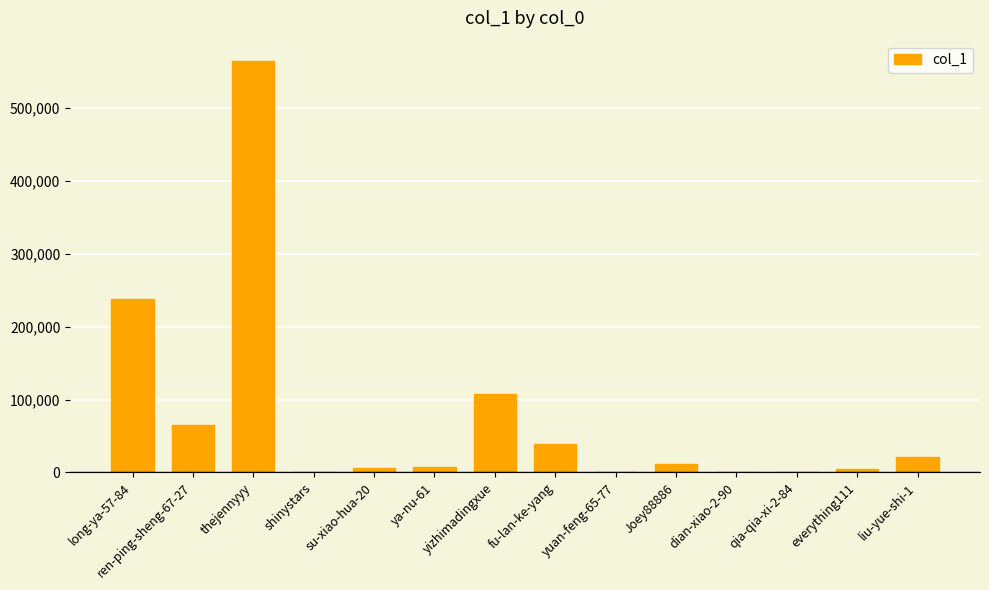

Read the value at su-xiao-hua-20.

5582